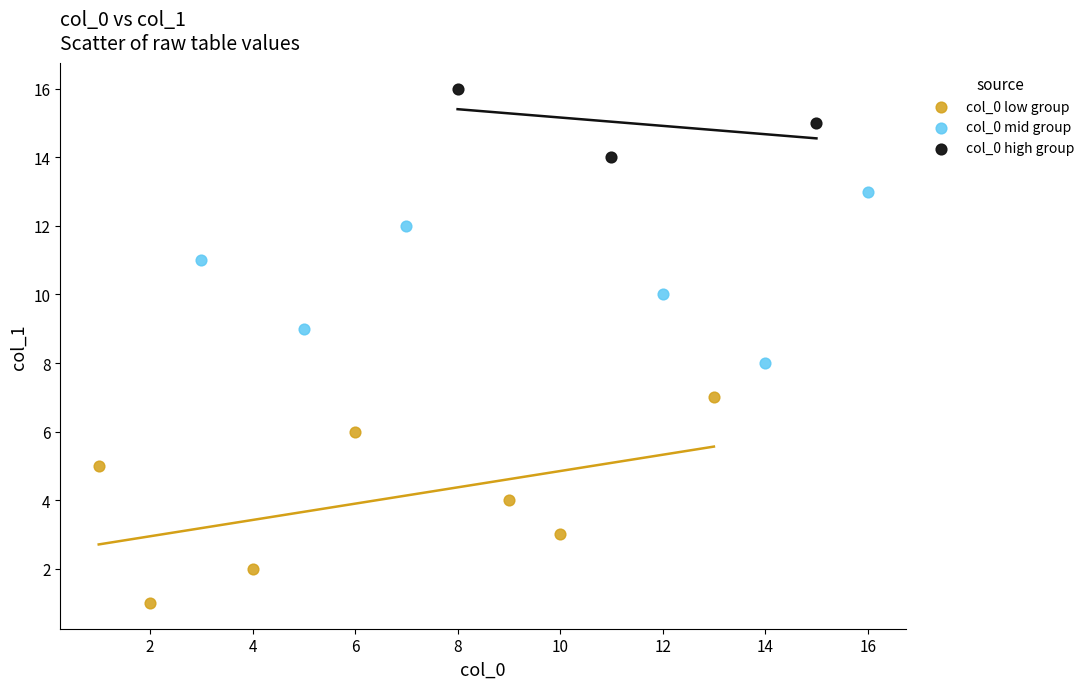

Which series contains the highest Y value?

col_0 high group